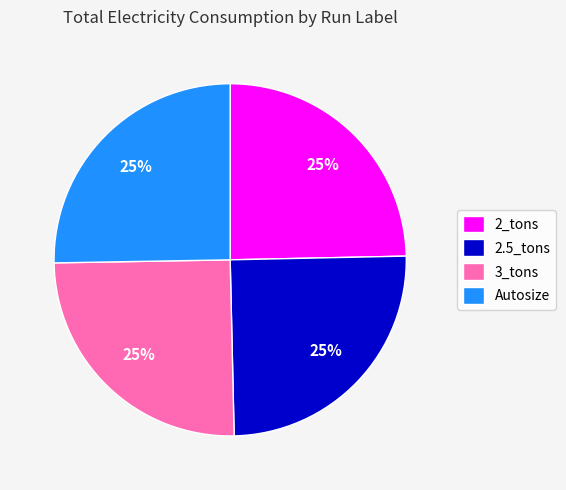

What percentage is the 3_tons slice, to the nearest percent?

25%